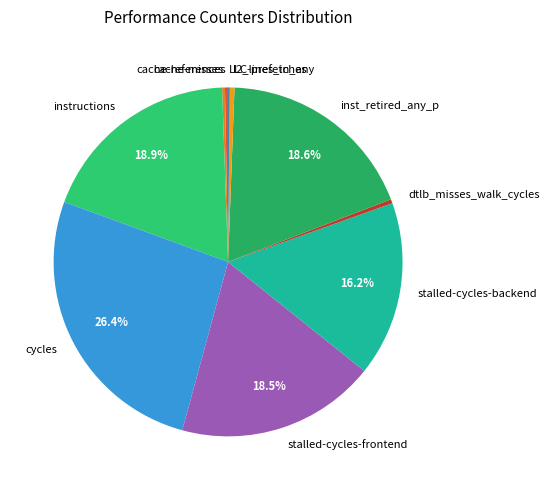

True or false: stalled-cycles-backend accounts for 28% of the total.

False